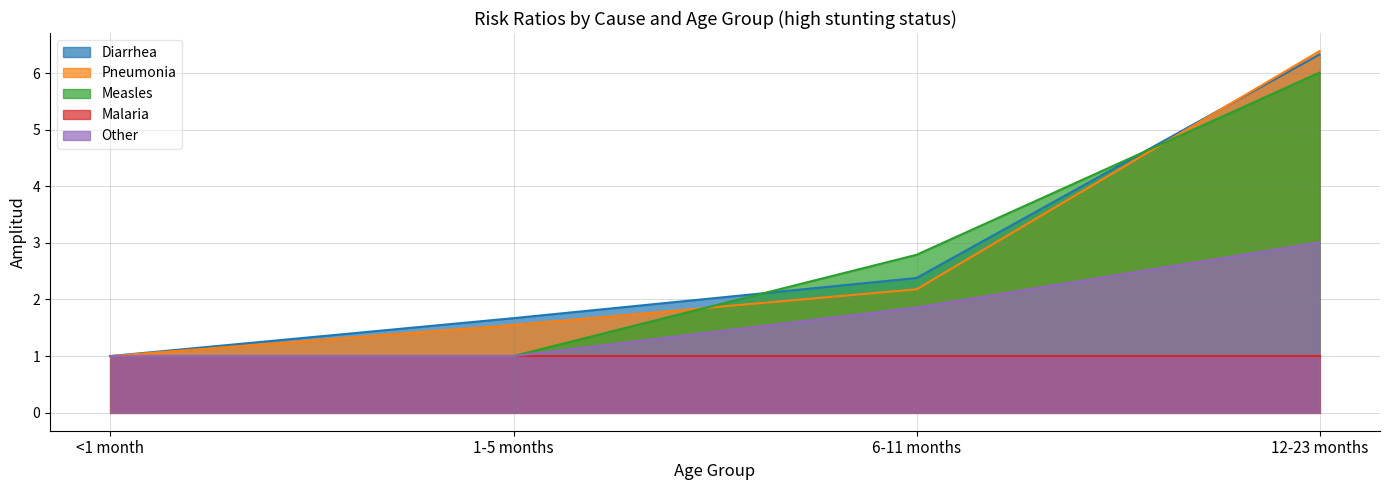

True or false: Other has a value of 1.0 at <1 month.

True